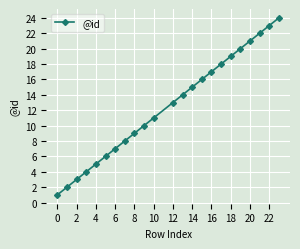

What is the value of the 12th point from the left?

13